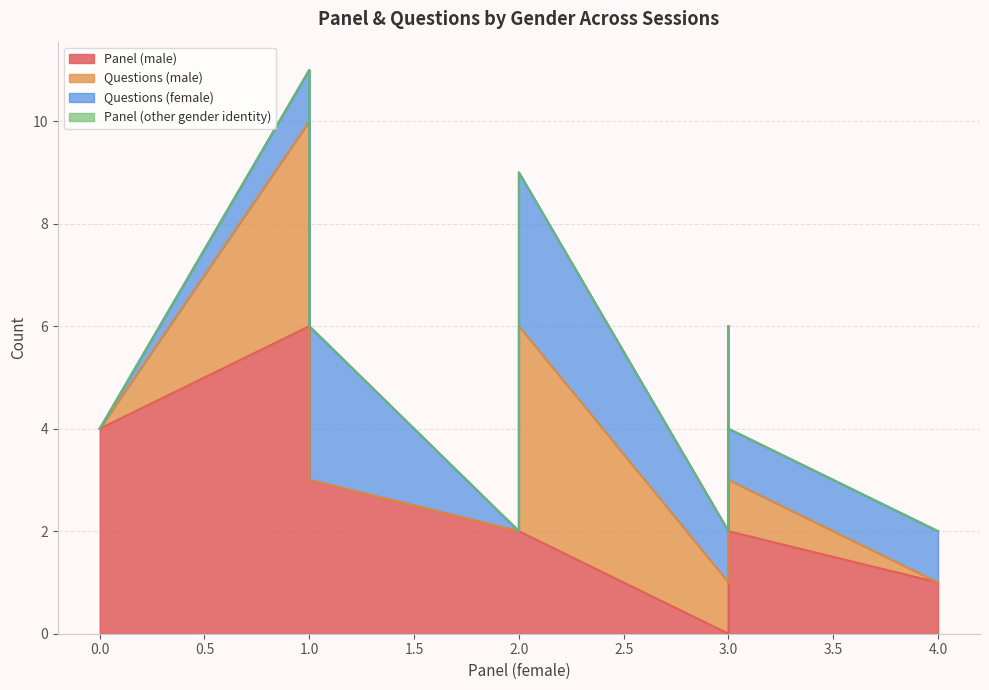

True or false: Panel (male) and Panel (other gender identity) cross at least once.

False